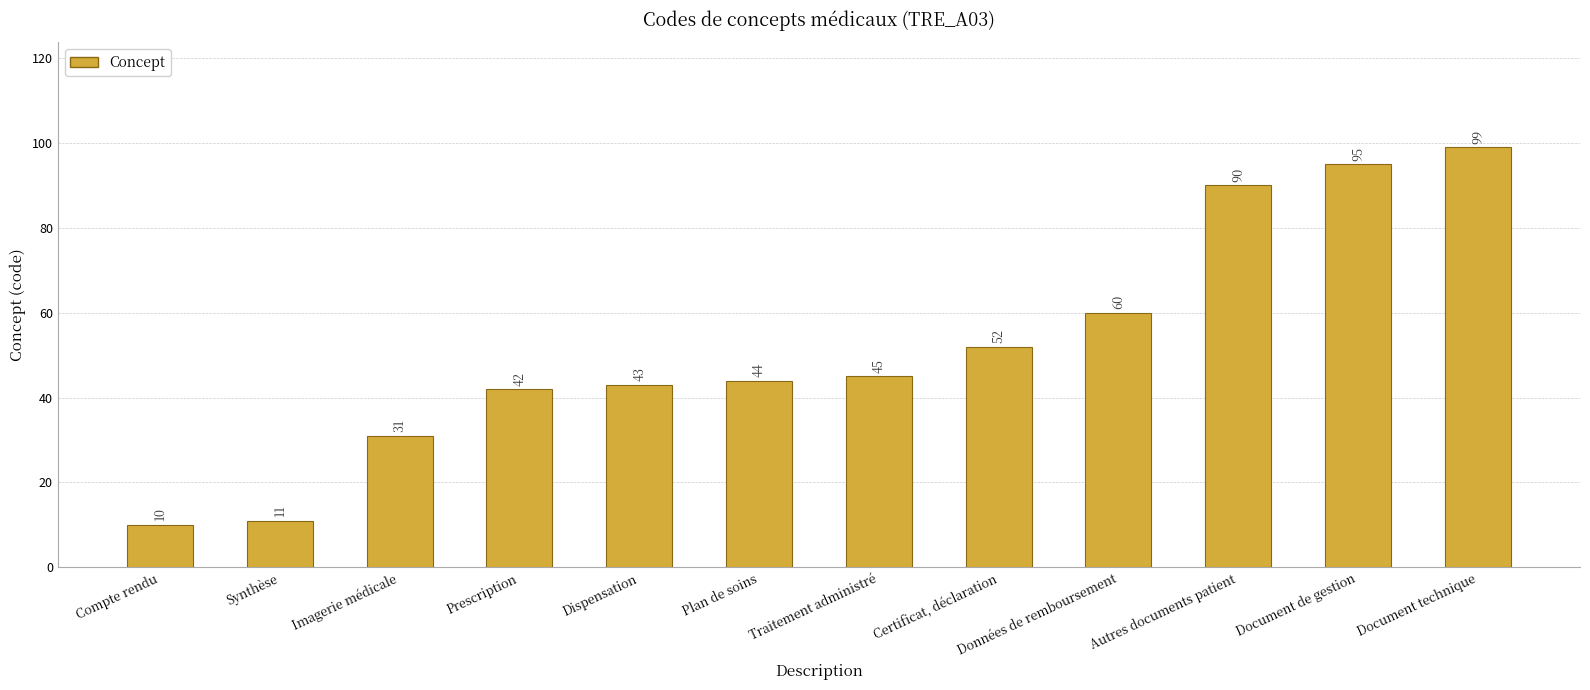

Reading left to right, what are all the values shown in this chart?

Compte rendu=10	Synthèse=11	Imagerie médicale=31	Prescription=42	Dispensation=43	Plan de soins=44	Traitement administré=45	Certificat, déclaration=52	Données de remboursement=60	Autres documents patient=90	Document de gestion=95	Document technique=99